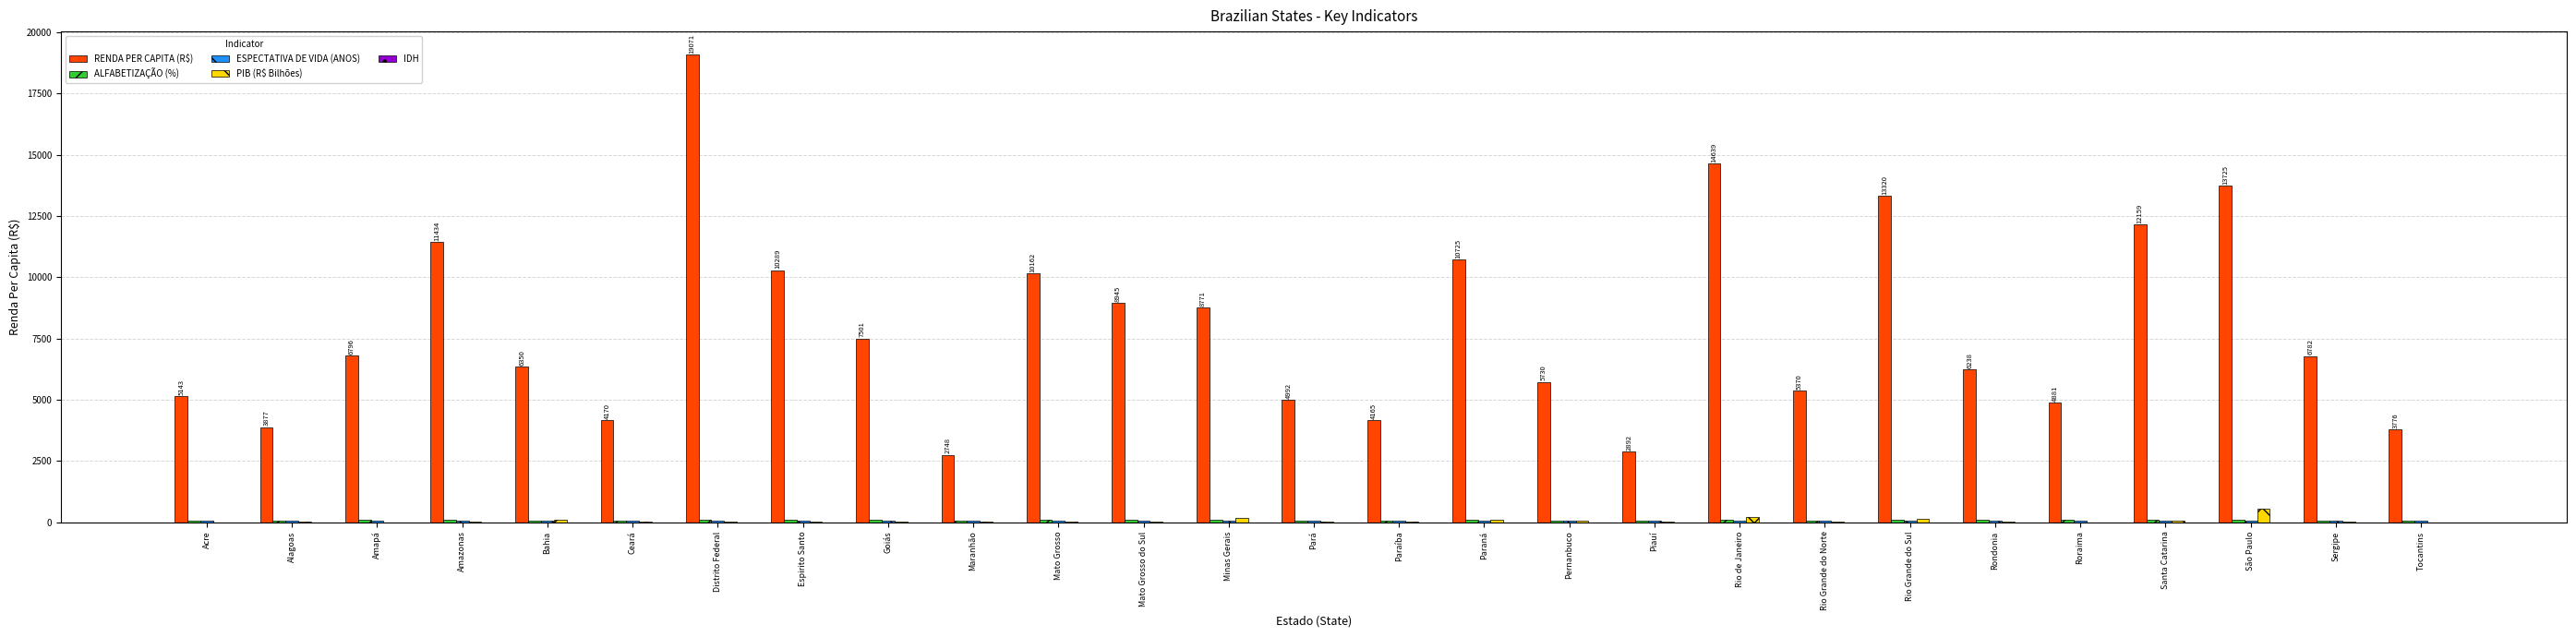

At which category is the sum across all series the highest?

Distrito Federal